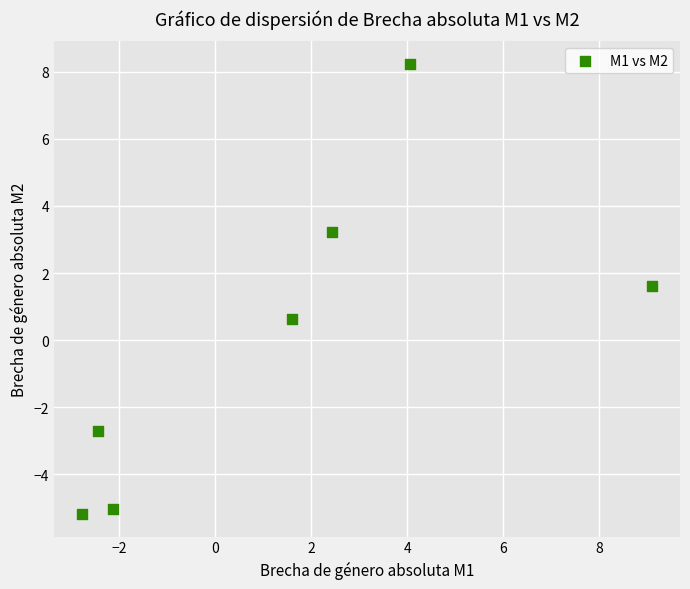

What Y value in the scatter plot is closest to 1?

0.6